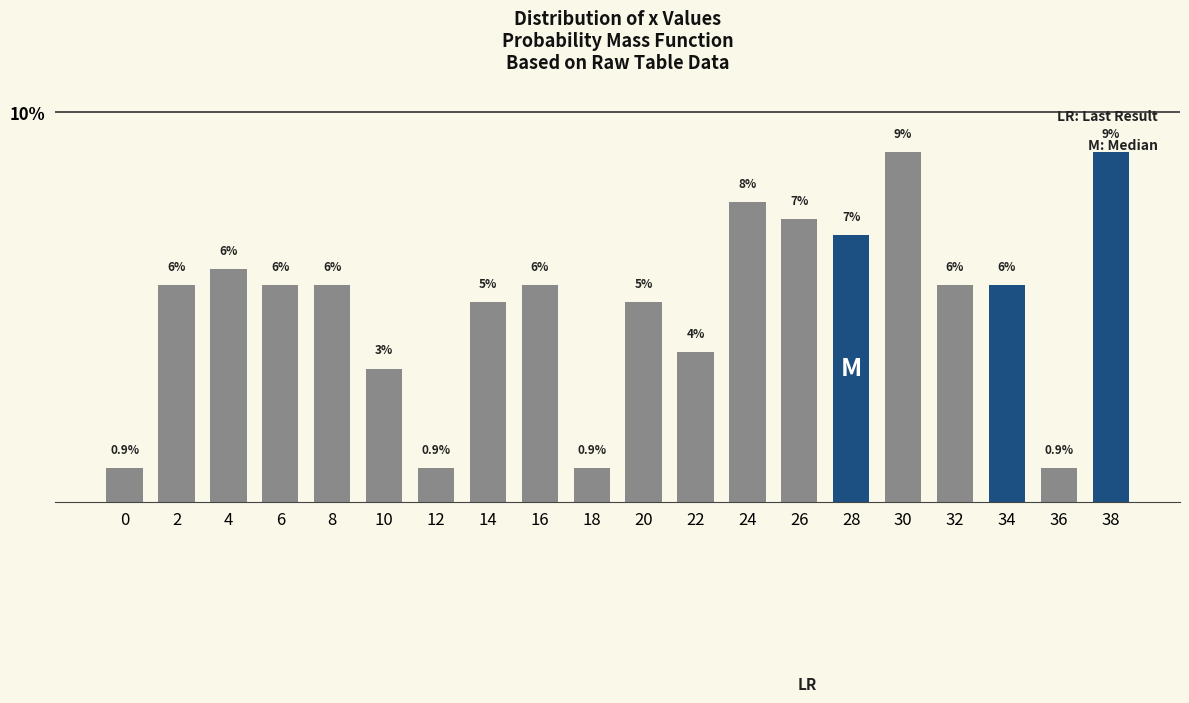

What is the difference between the maximum and second lowest values?

8.1